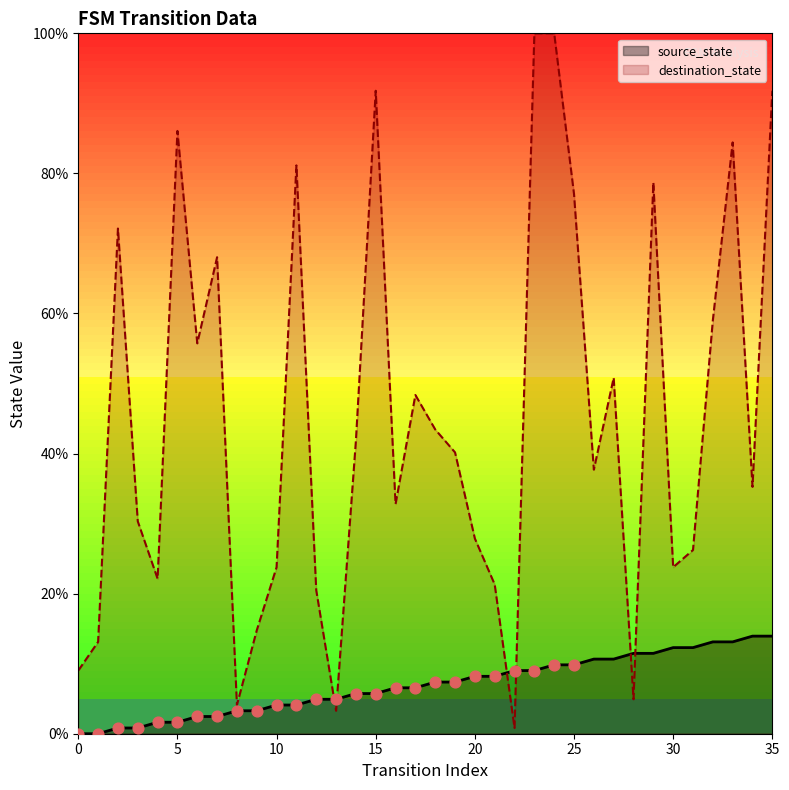

At how many categories does at least one series exceed 71?

10